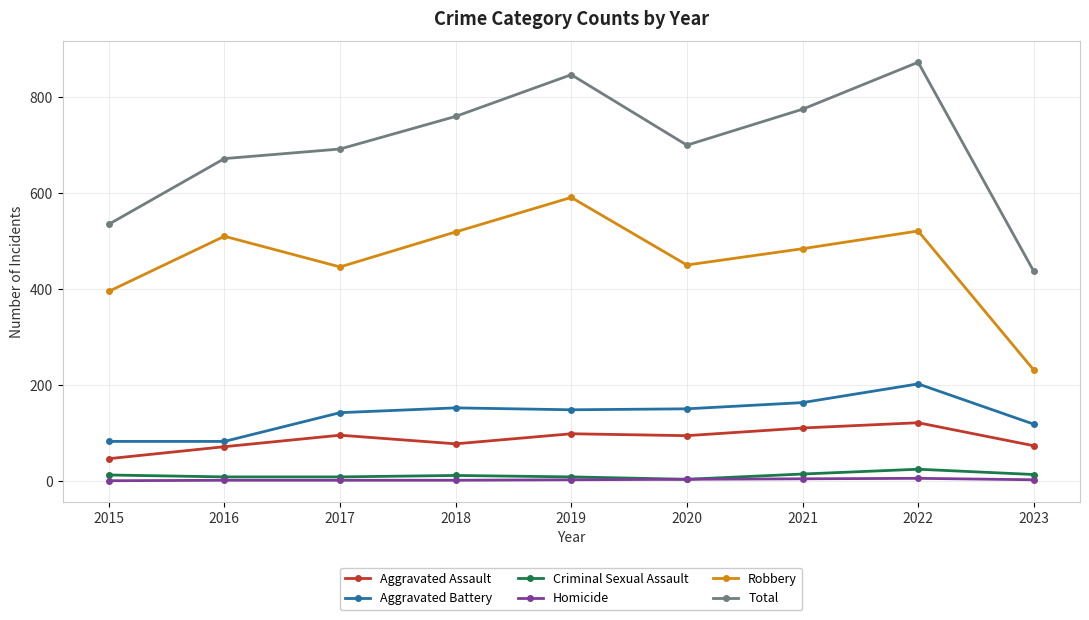

What is the difference between the Aggravated Assault values at 2019 and 2018?

21